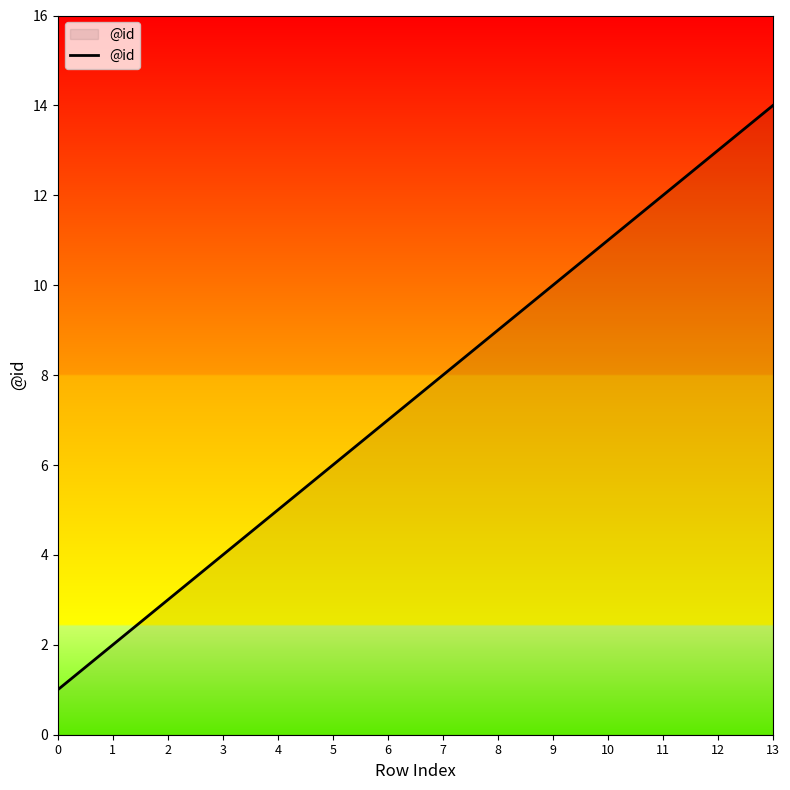

What is the difference between the maximum and minimum values?

13